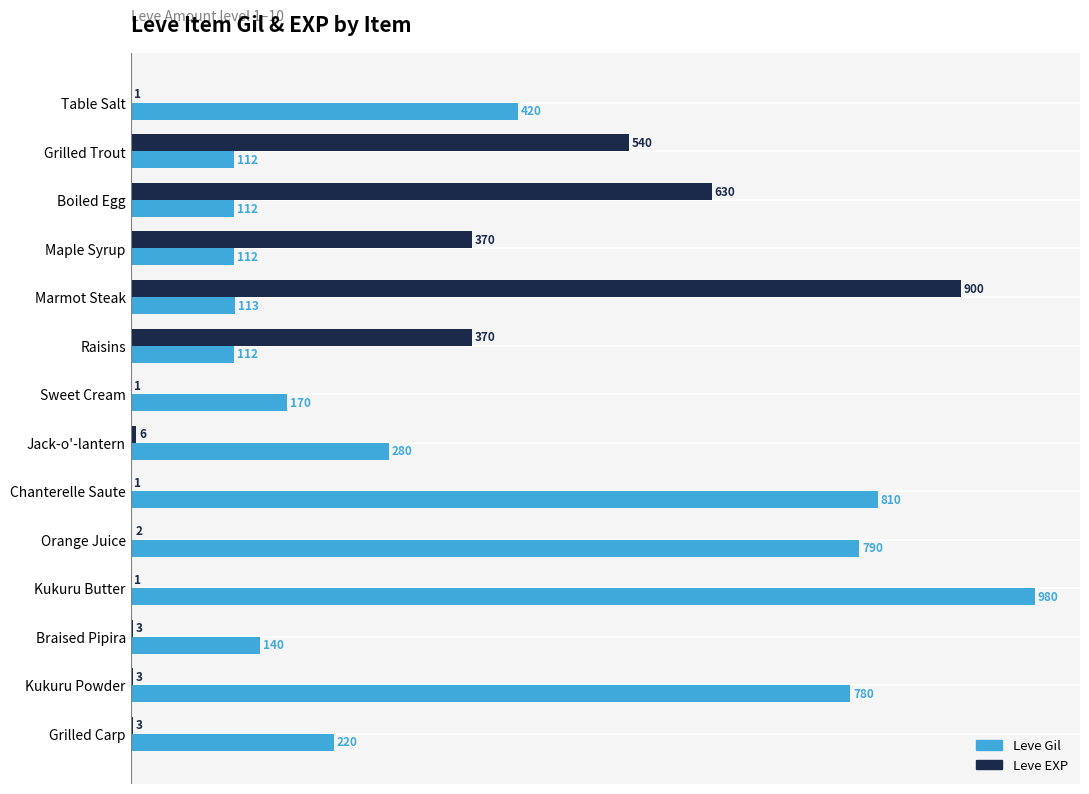

At which label is Leve Gil closest to 546?

Table Salt